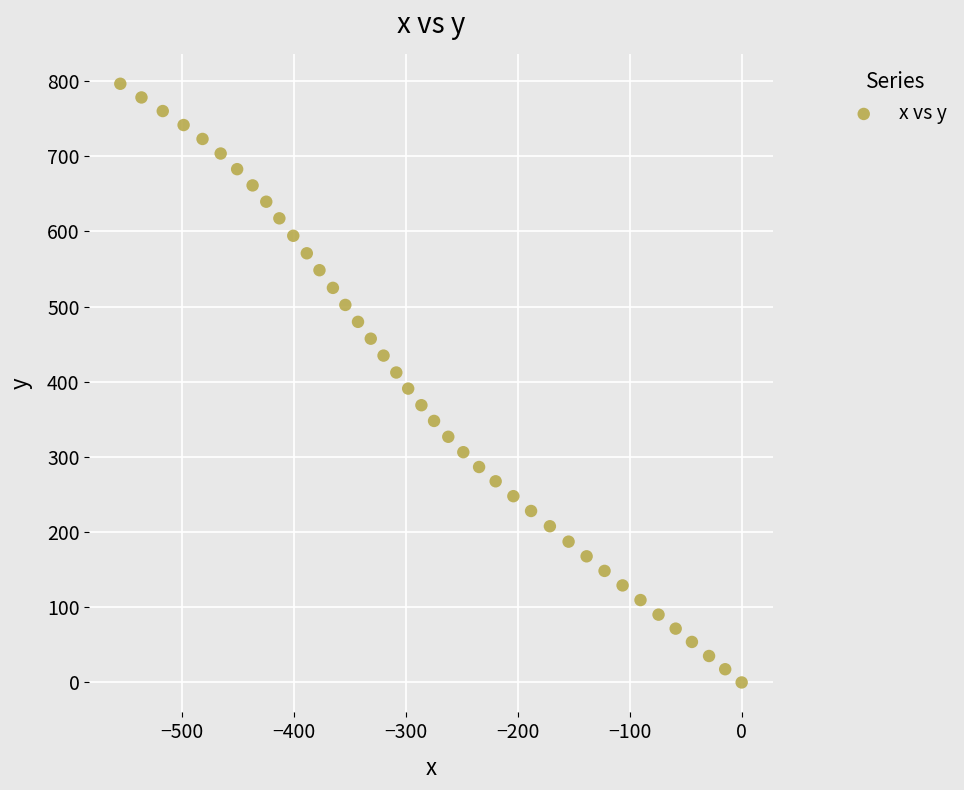

What is the range of X values (max minus min)?

554.7